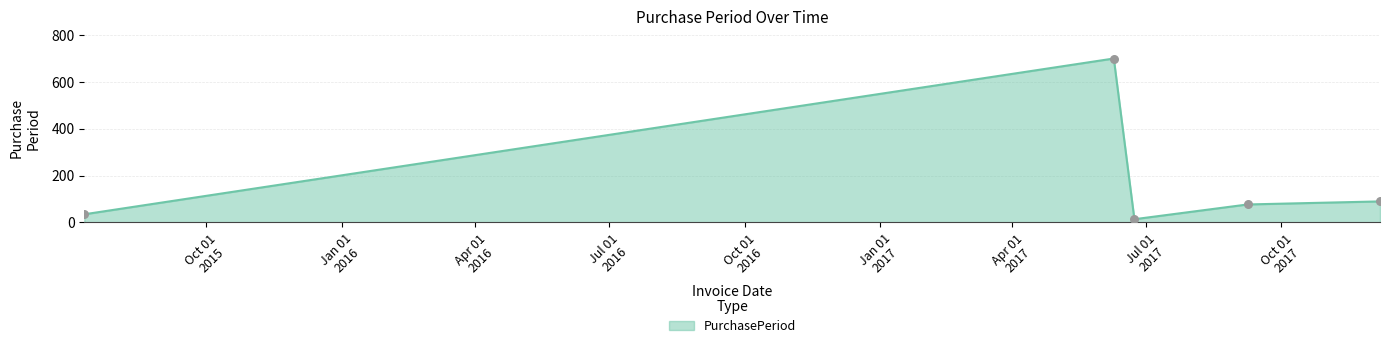

What is the greatest value displayed?

700